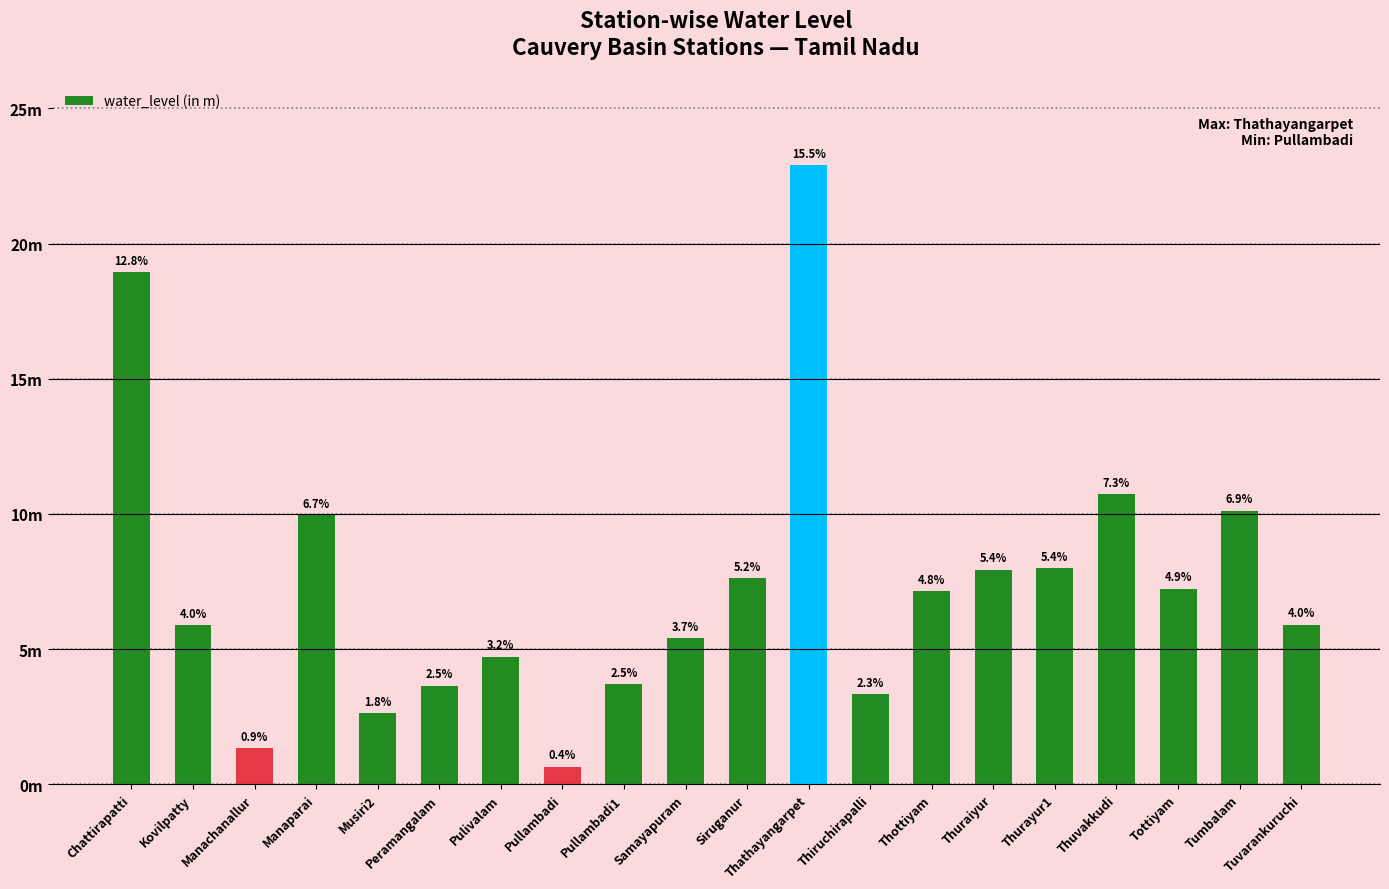

Which has a higher value, Thottiyam or Samayapuram?

Thottiyam